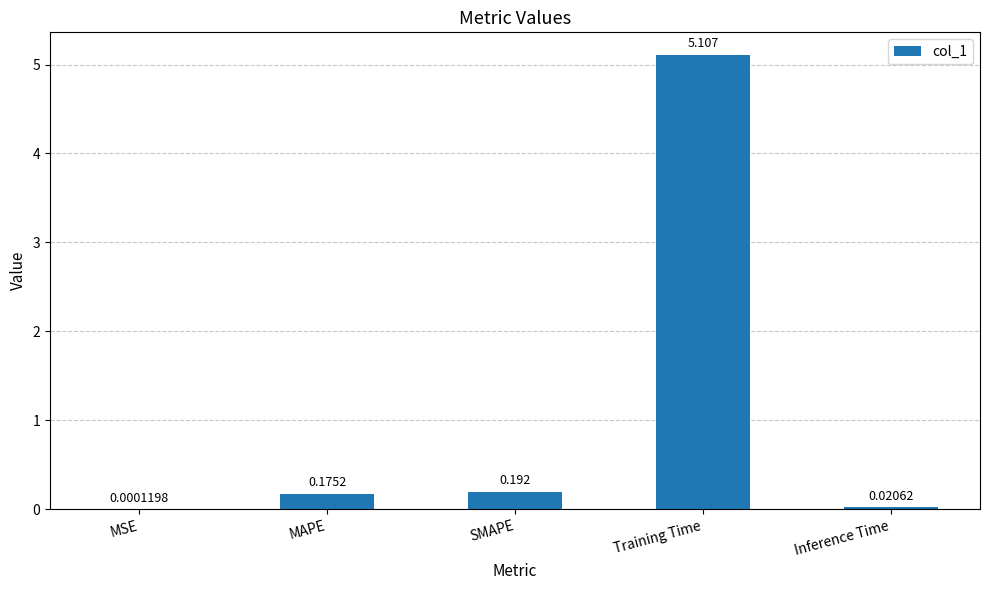

Which label corresponds to the largest value in the chart?

Training Time